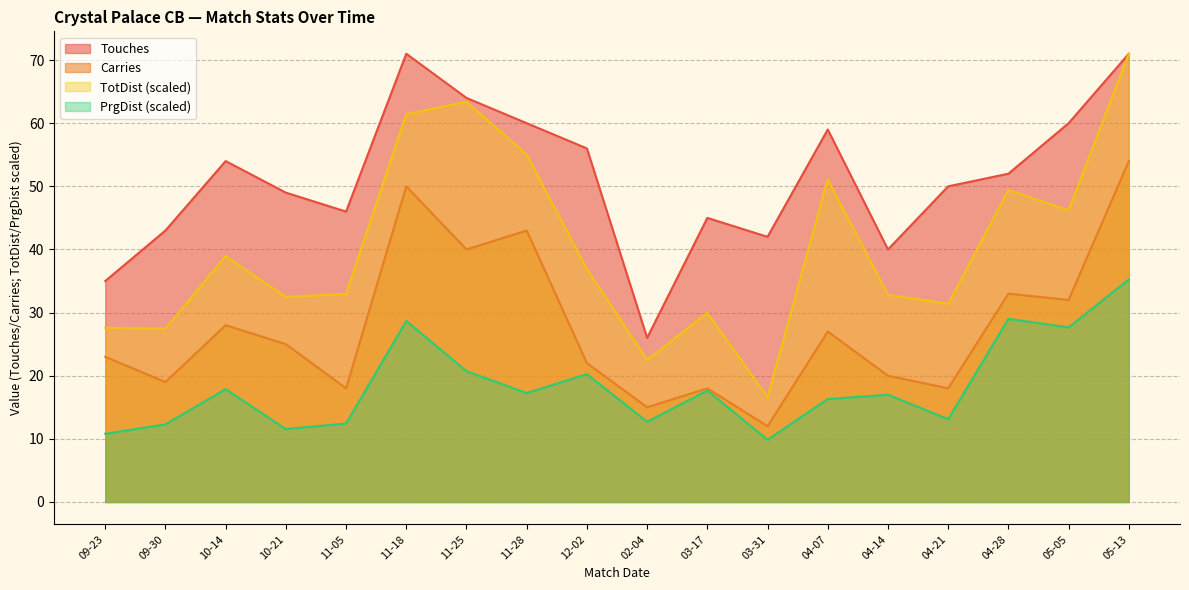

How many data points in Carries are above 25?

8